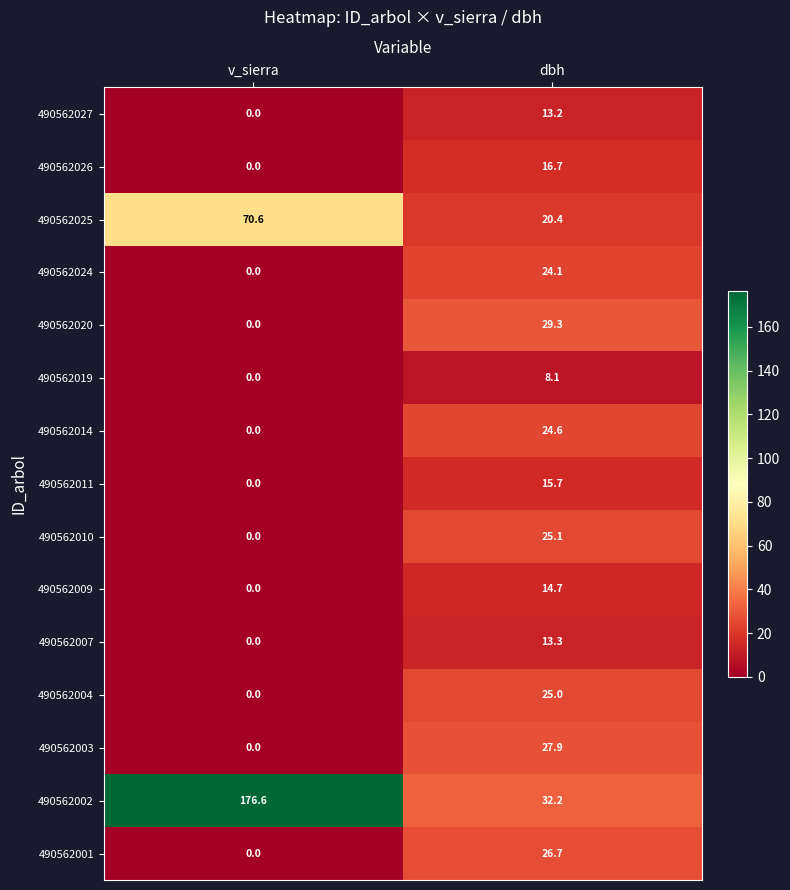

How many data points in 490562019 are above 8?

1